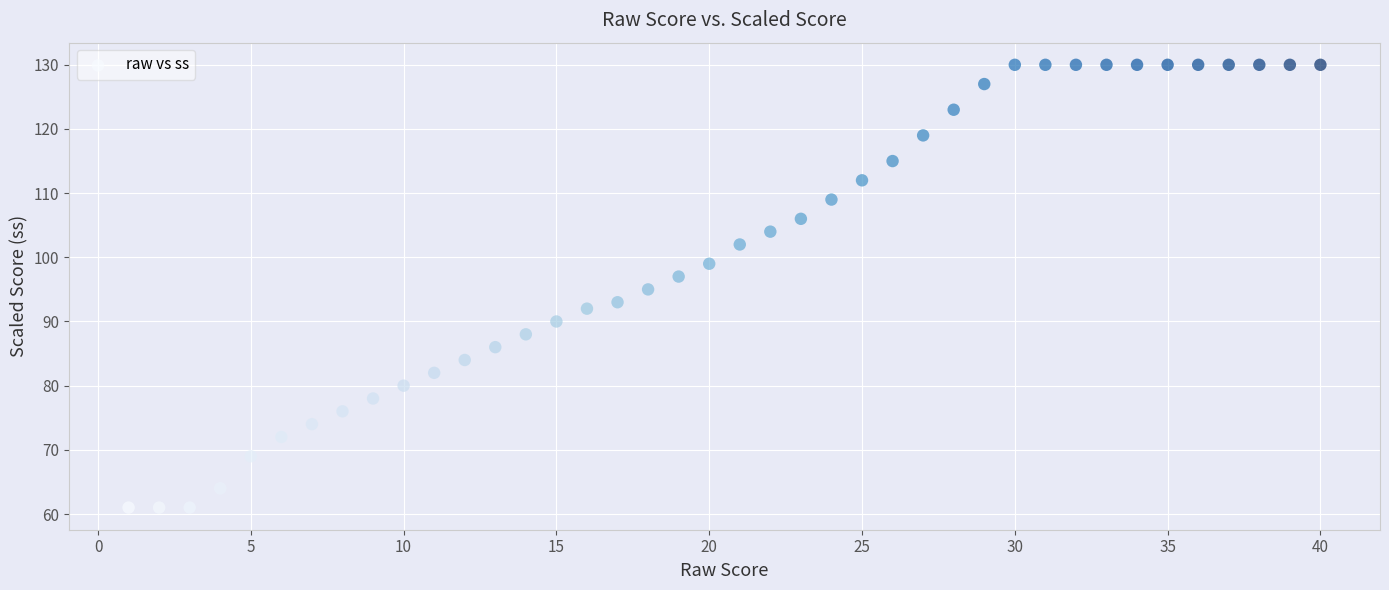

What is the range of Y values (max minus min)?

69